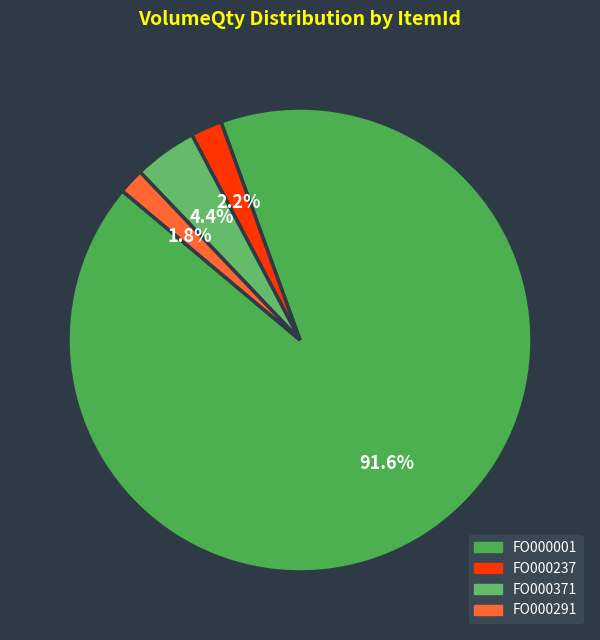

To the nearest percent, what percentage of the pie is FO000371?

4%